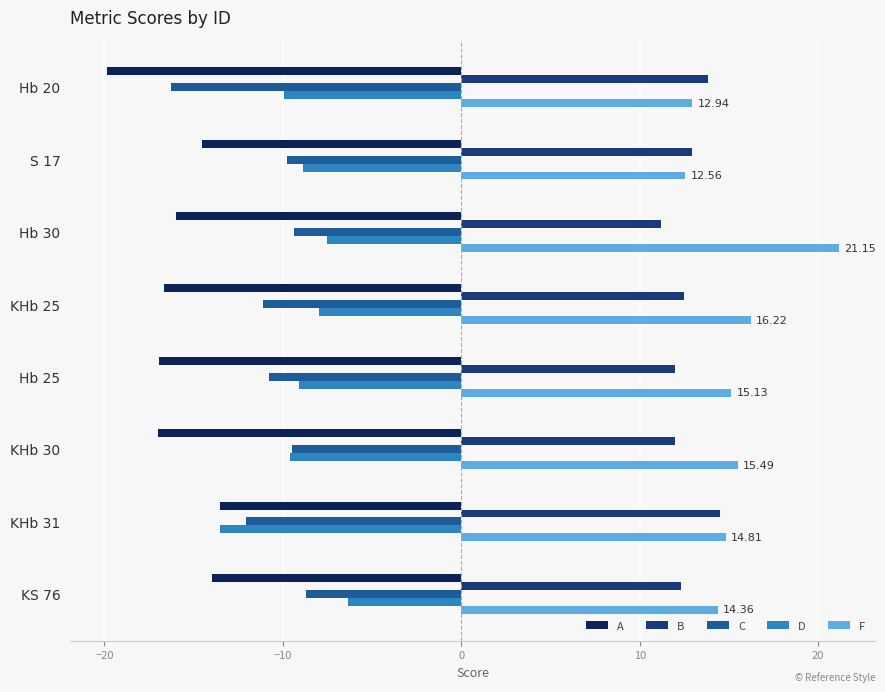

Is the value of D at KHb 25 greater than the value of B at KHb 31?

No